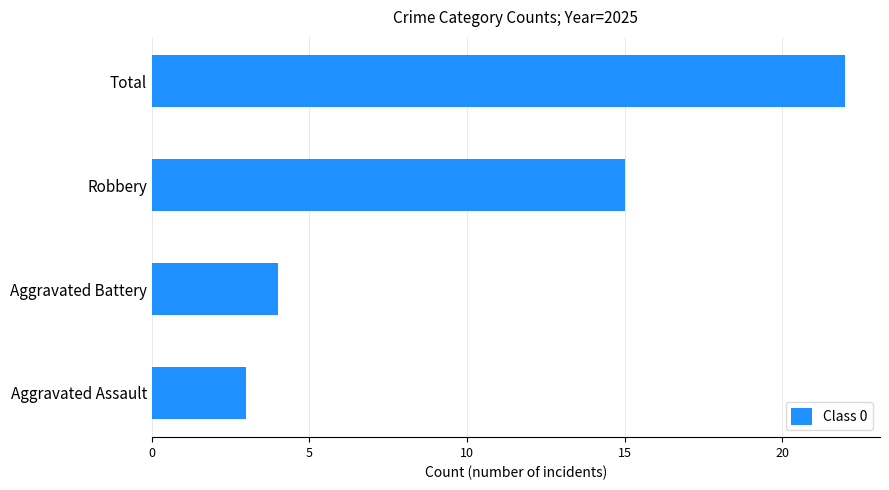

Is it true that the value at Aggravated Assault is 4?

False